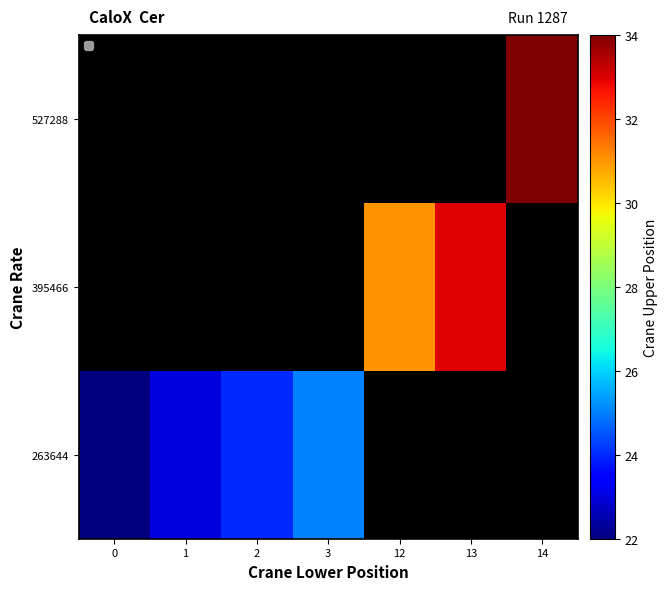

How many series are shown in this chart?

3